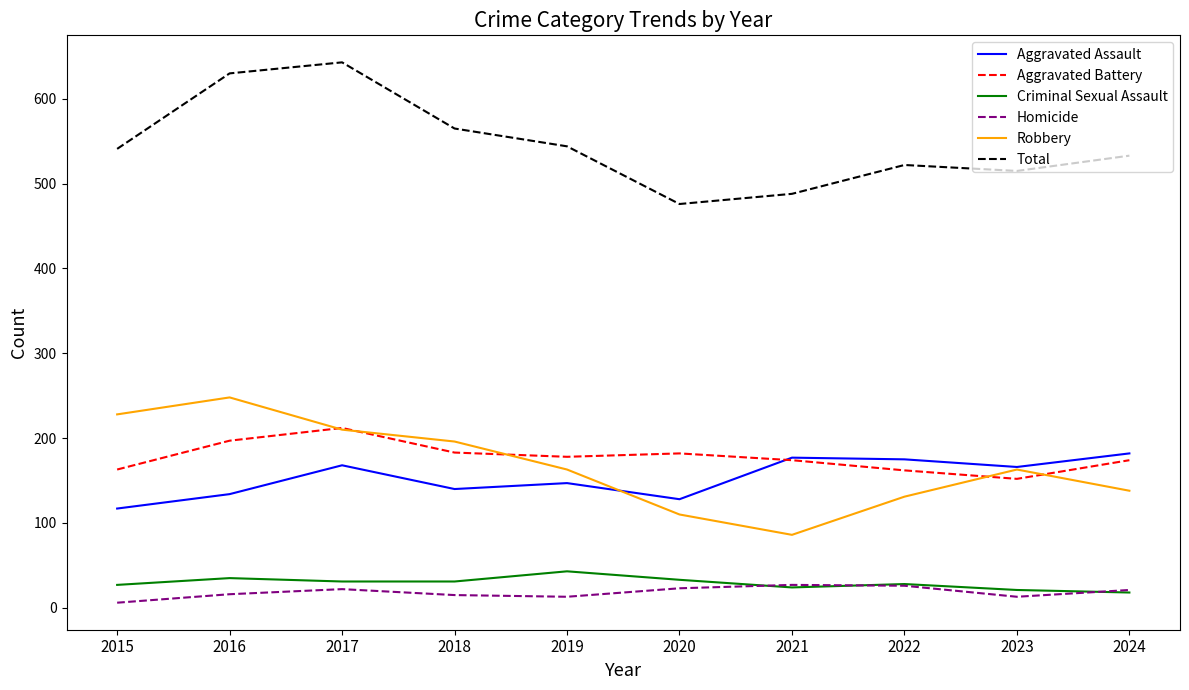

Which category has the highest value across all series?

2017